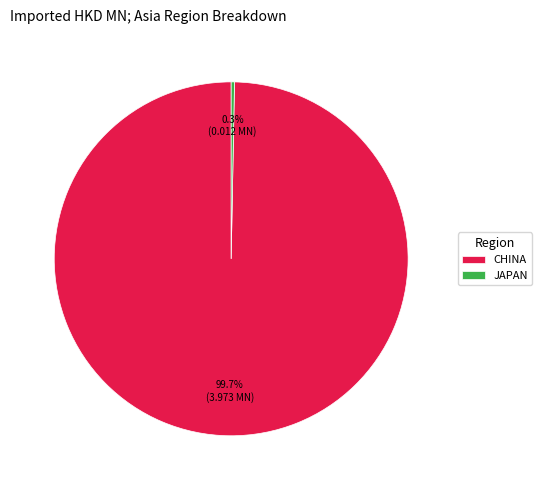

Which category accounts for the majority?

CHINA